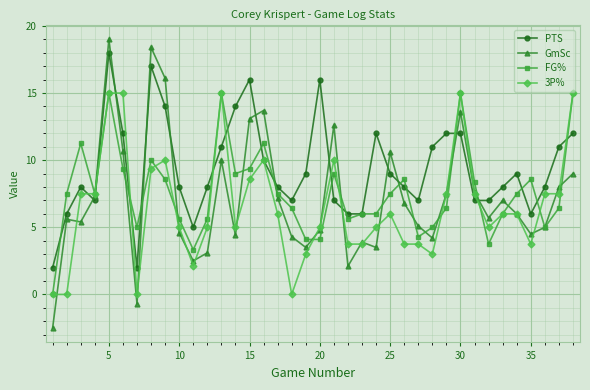

What is the value of the PTS point at the 23rd from the left?

6.0